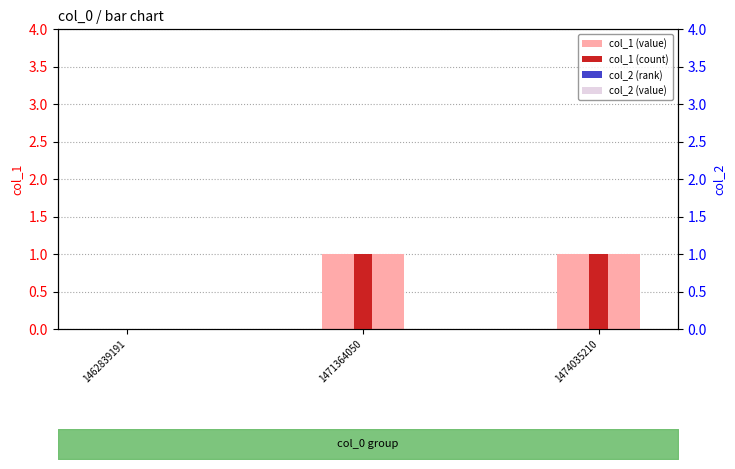

List the series in order of their peak value, highest first.

col_1 (value), col_1 (count), col_2 (rank), col_2 (value)